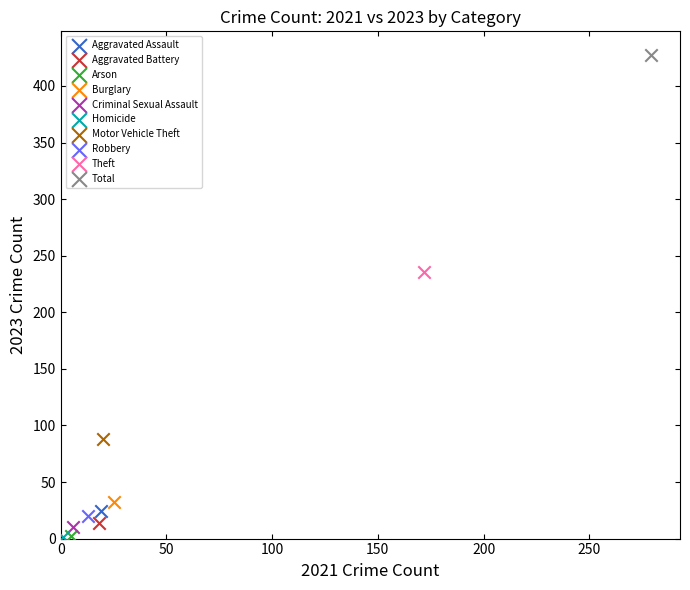

What are all the series names shown in the legend?

Aggravated Assault, Aggravated Battery, Arson, Burglary, Criminal Sexual Assault, Homicide, Motor Vehicle Theft, Robbery, Theft, Total